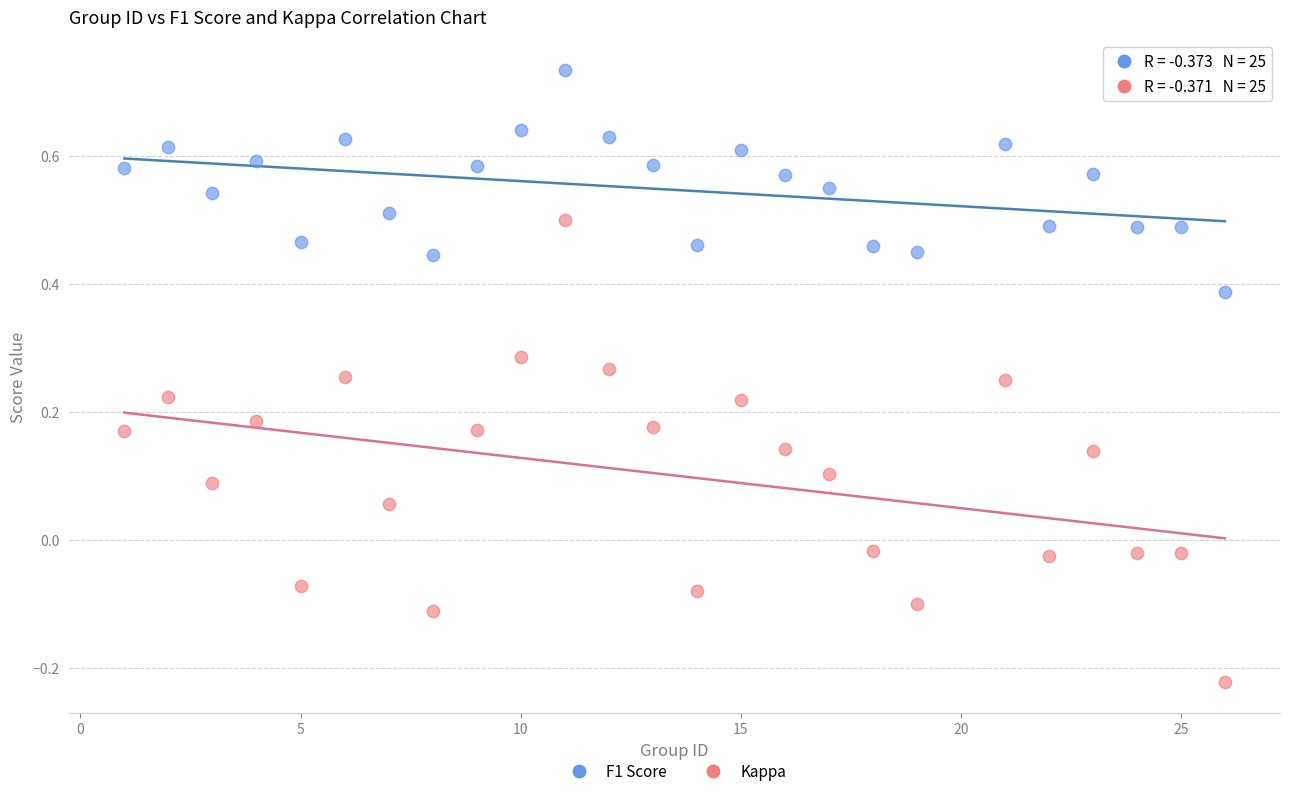

Which series reaches the minimum Y coordinate?

Kappa